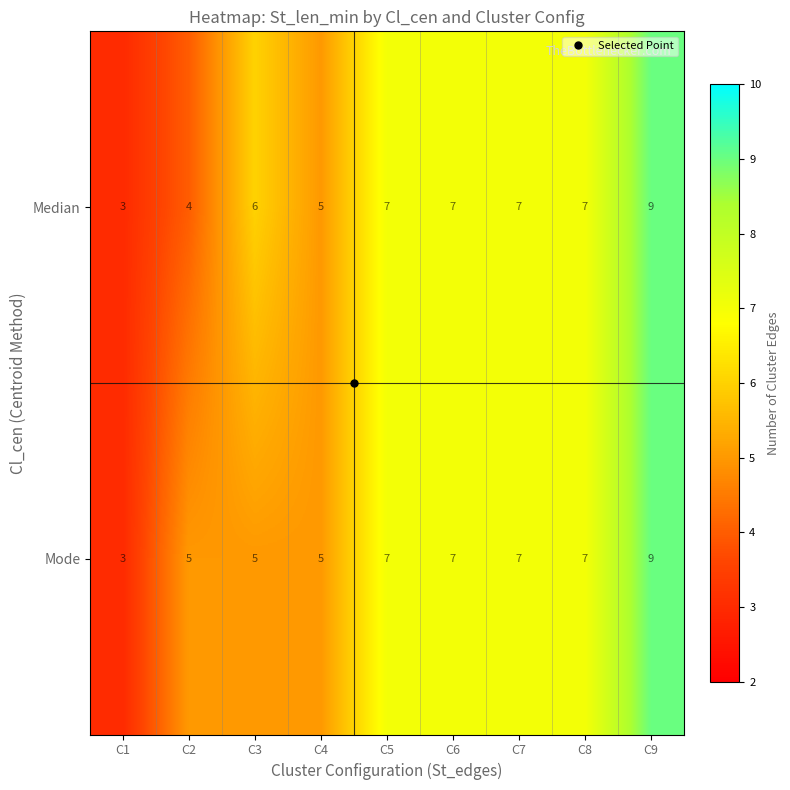

What is the greatest value displayed?

9